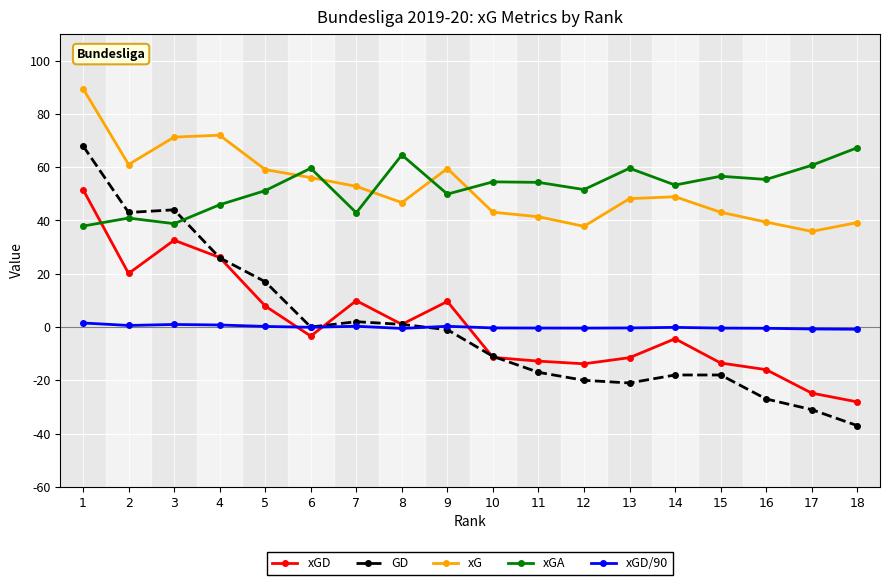

At which category does xGD reach its first local peak?

3